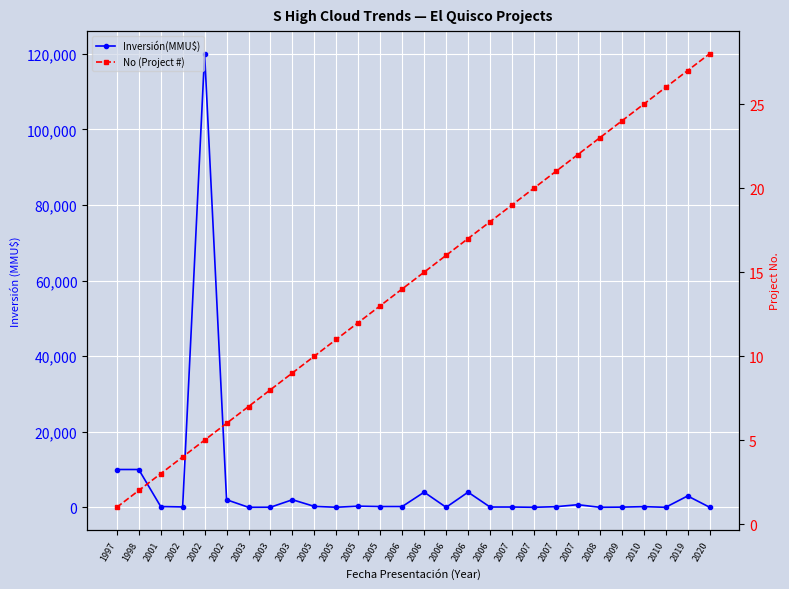

What is the total value across all series at 1998?

10002